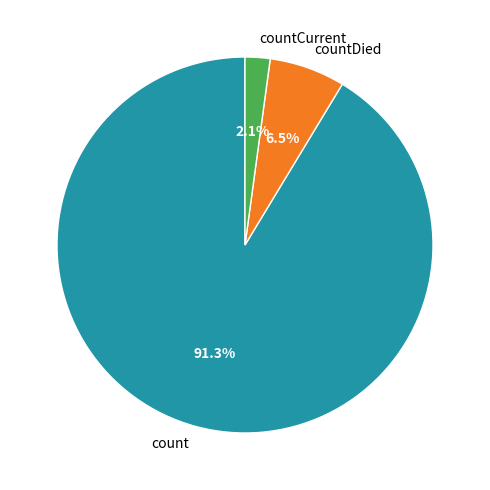

To the nearest percent, what is the combined percentage of count and countCurrent?

93%